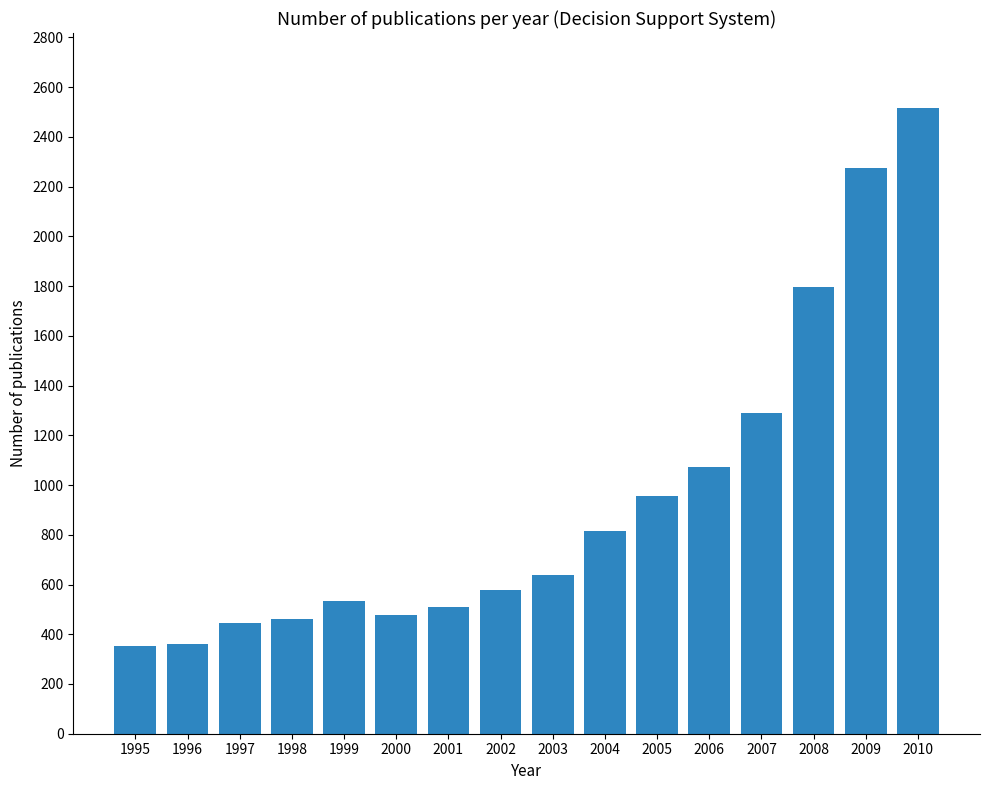

What is the maximum value shown in the chart?

2518